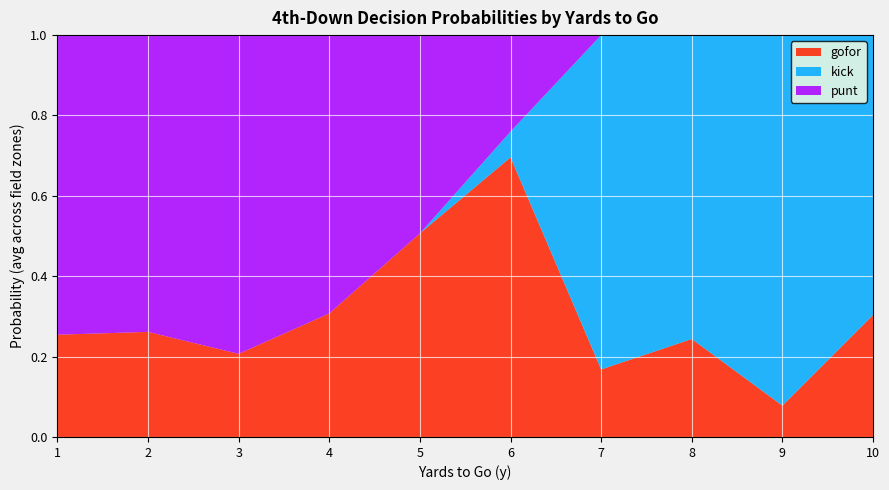

The value of gofor at 5 is 0.5. True or false?

True